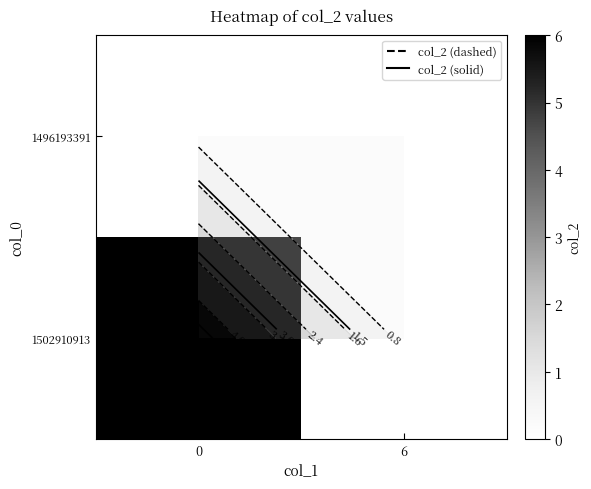

True or false: 1496193391 has a value of 0 at 6.

True